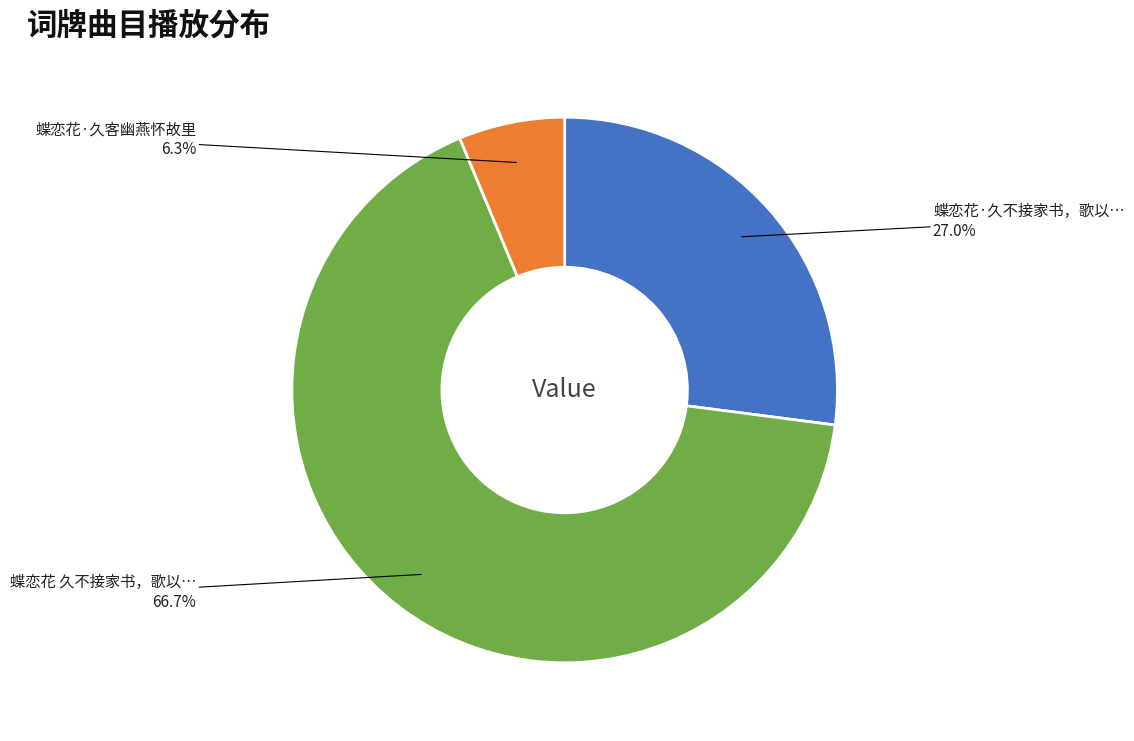

Does any single category account for the majority?

Yes